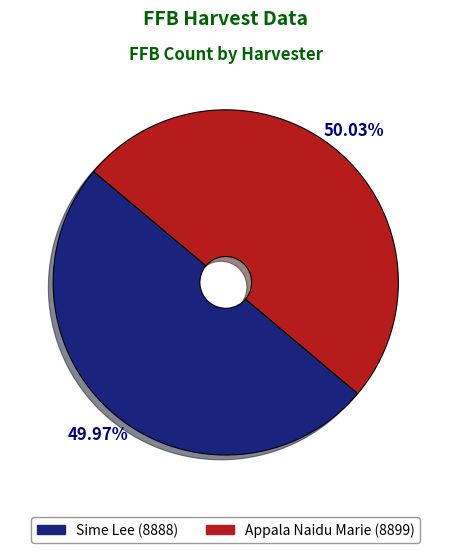

Combined, do Appala Naidu Marie (8899) and Sime Lee (8888) account for over 50%?

Yes